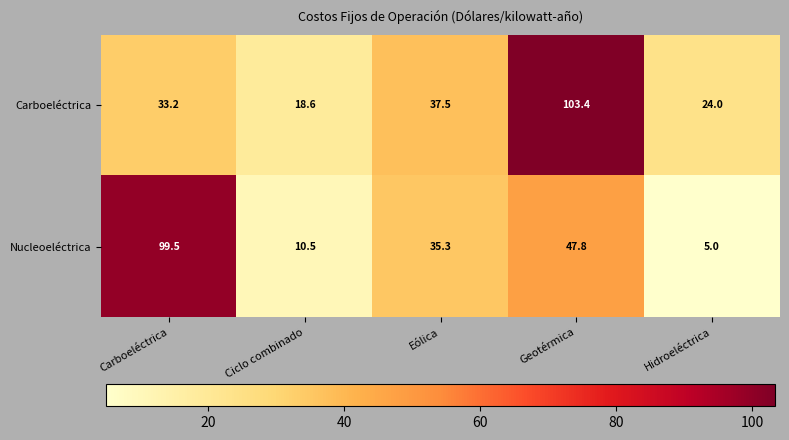

What is the sum of all Nucleoeléctrica values?

198.1